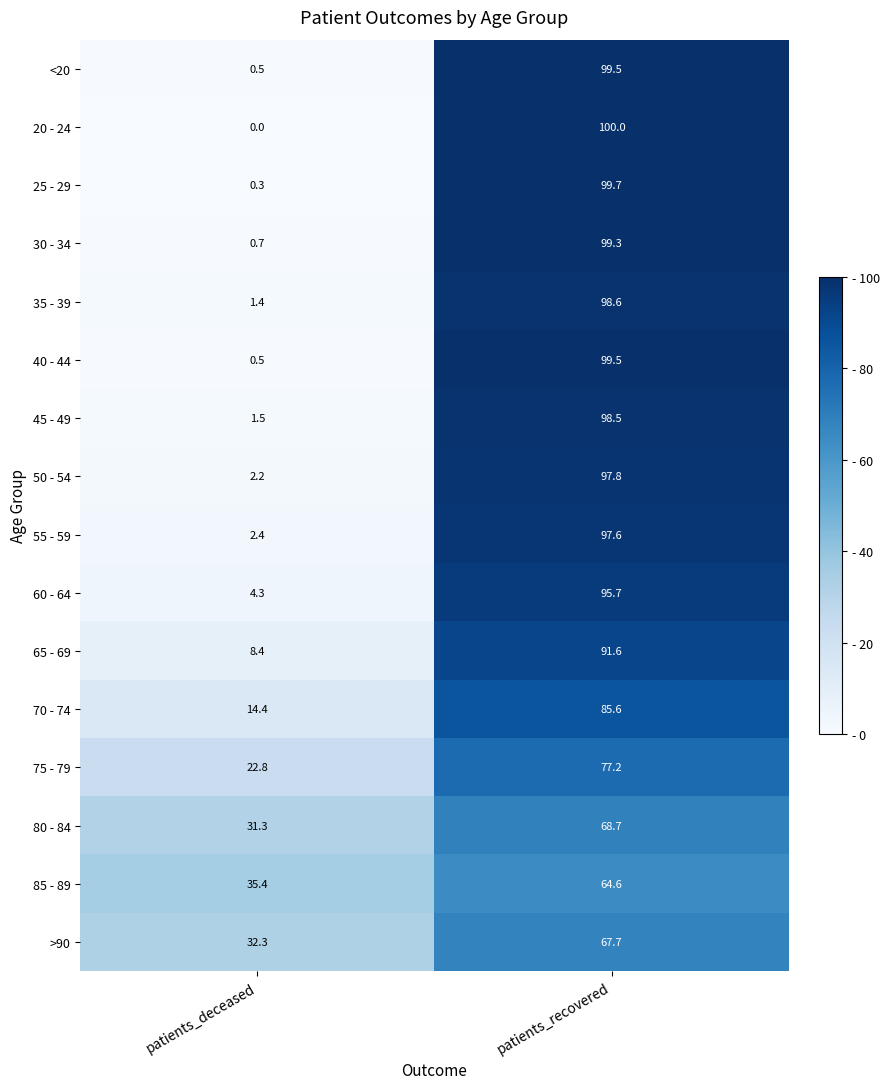

The value of 70 - 74 at patients_recovered is 85.6. True or false?

True